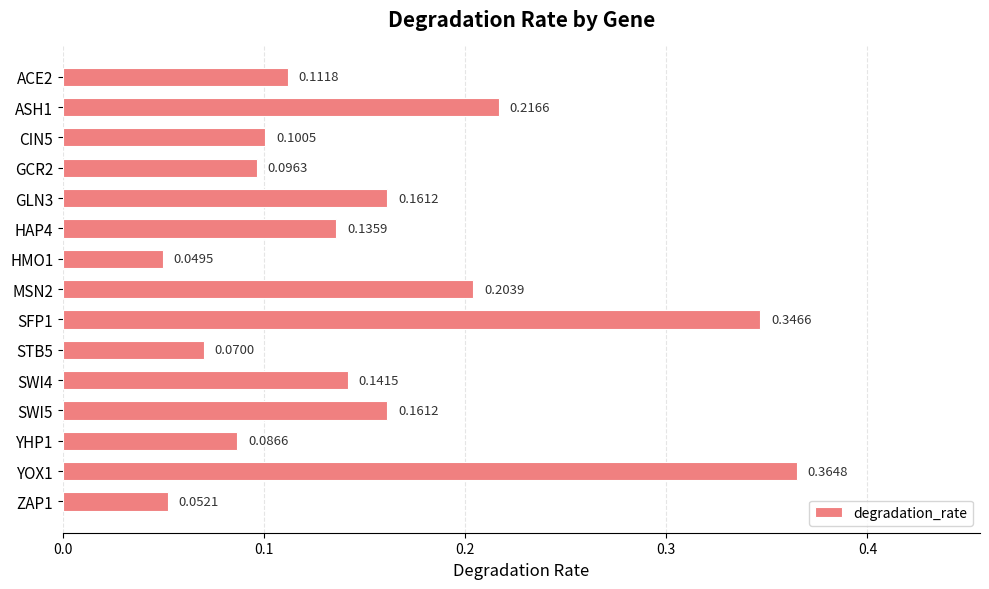

What is the change in value from HAP4 to SFP1?

+0.2